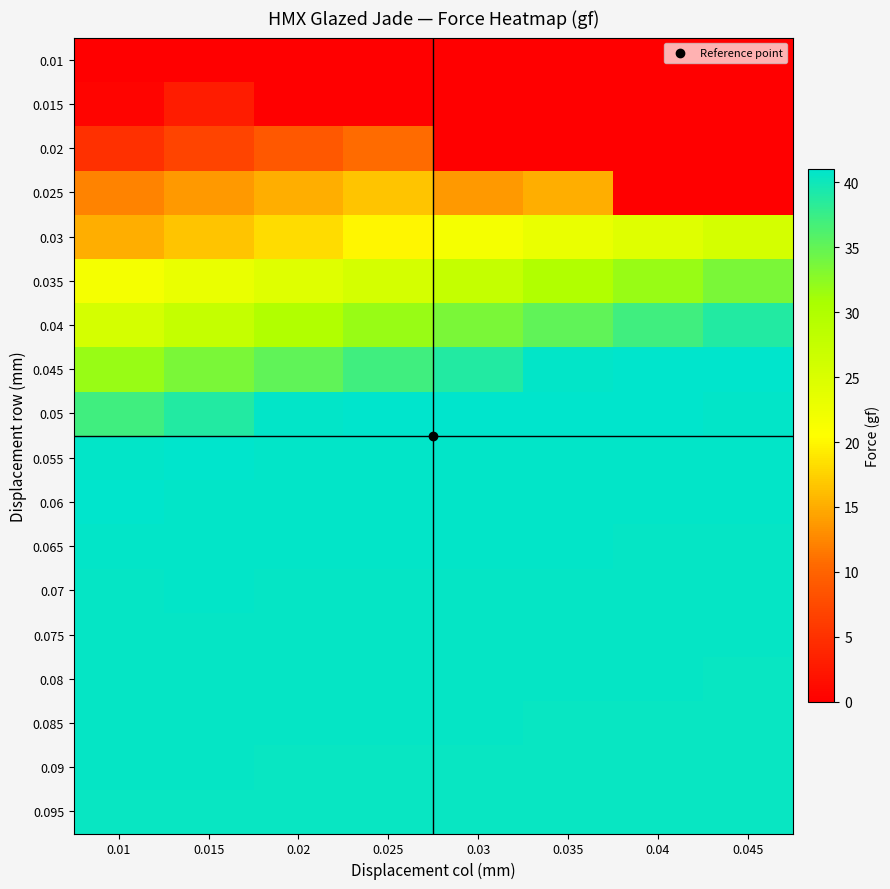

At how many categories does at least one series exceed 6?

8